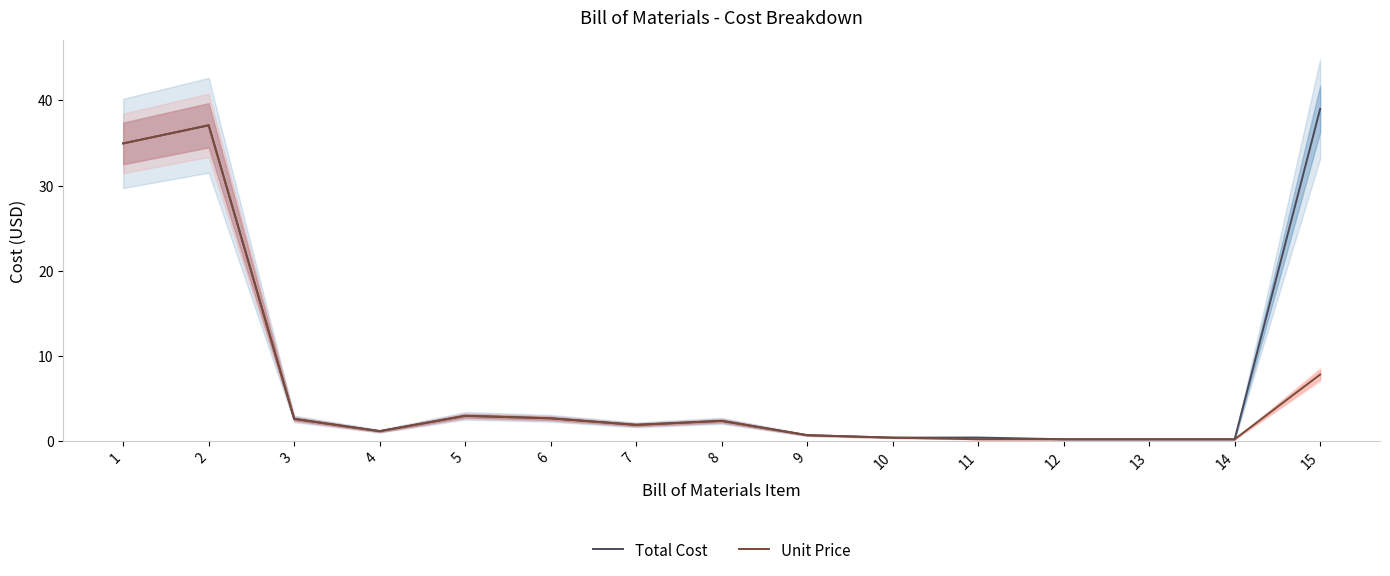

Is it true that Unit Price equals 3.6 at 8?

False